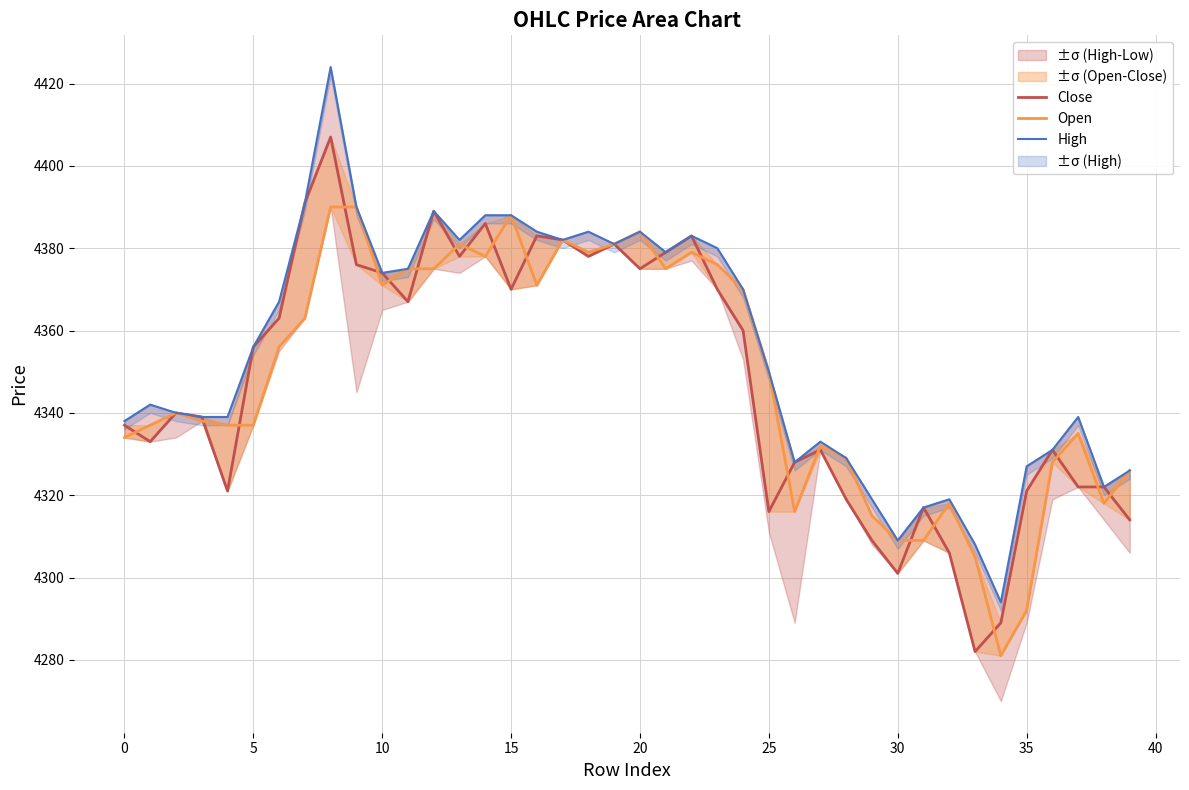

What is the smallest value displayed?

4281